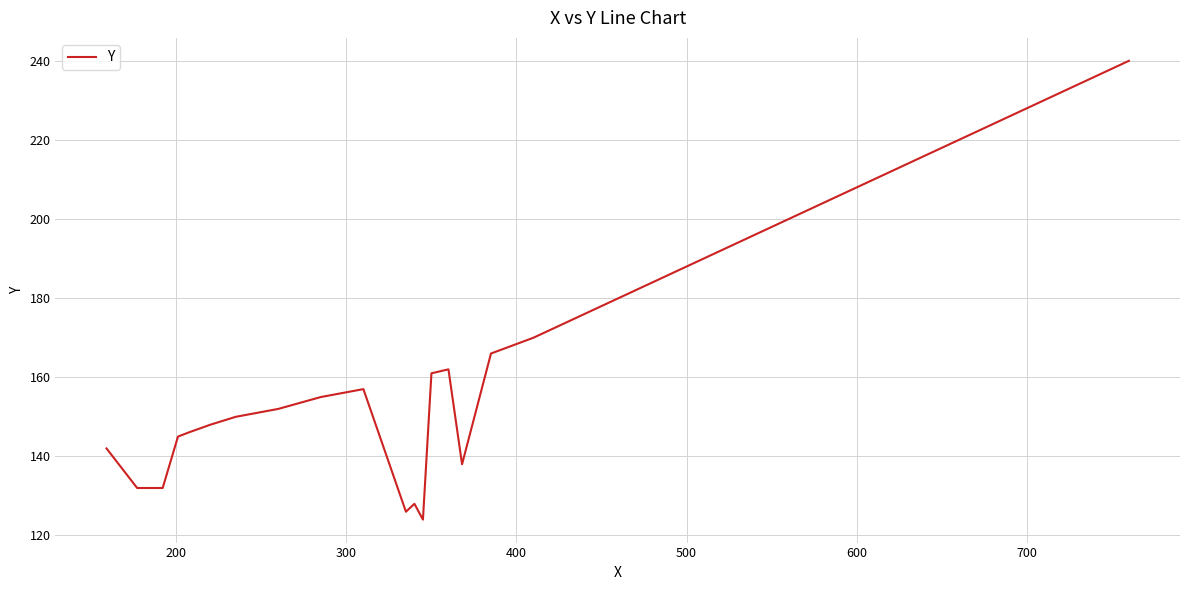

What is the greatest value displayed?

240